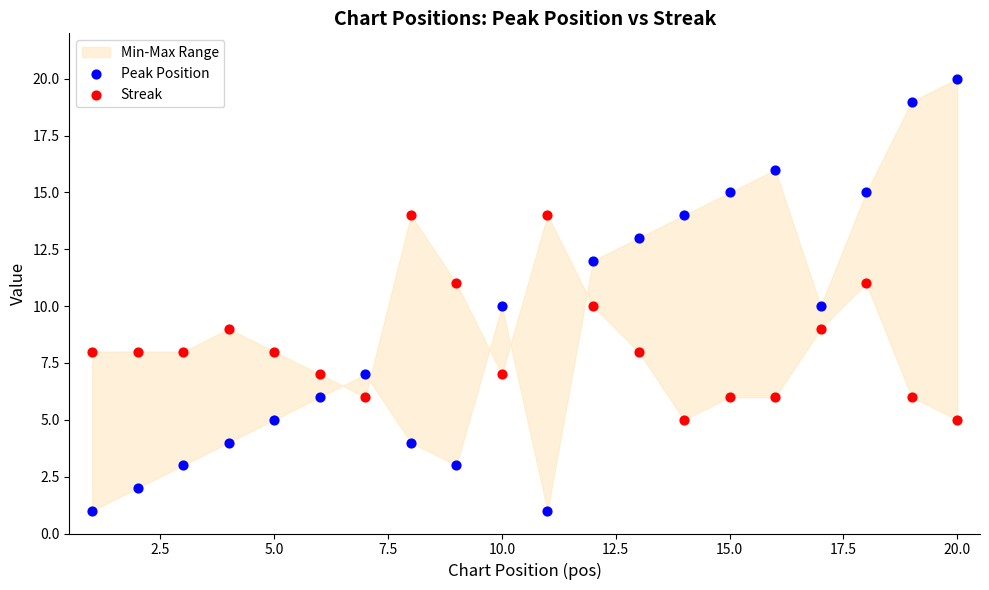

Which series contains the lowest Y value?

Peak Position